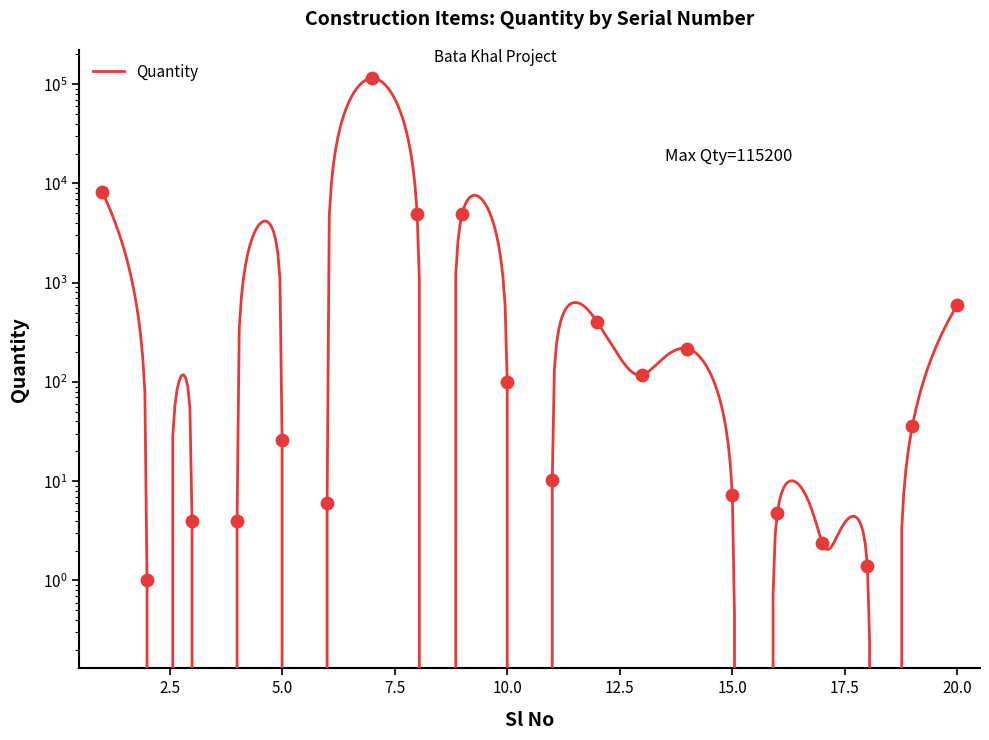

Approximately how many times larger is the value at 1 compared to 4?

2067.5